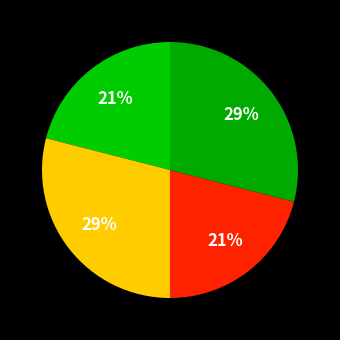

Count the number of slices in the pie.

4